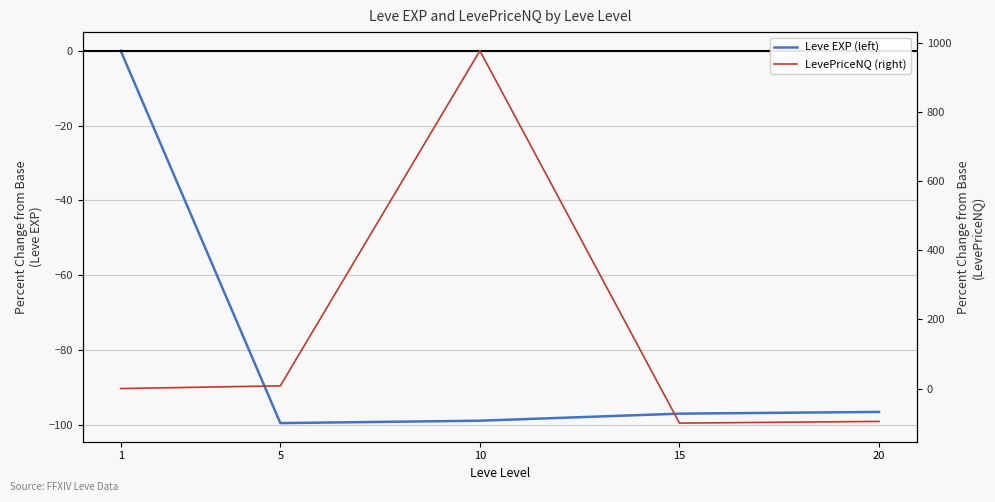

How many negative values does the LevePriceNQ (right) series have?

2